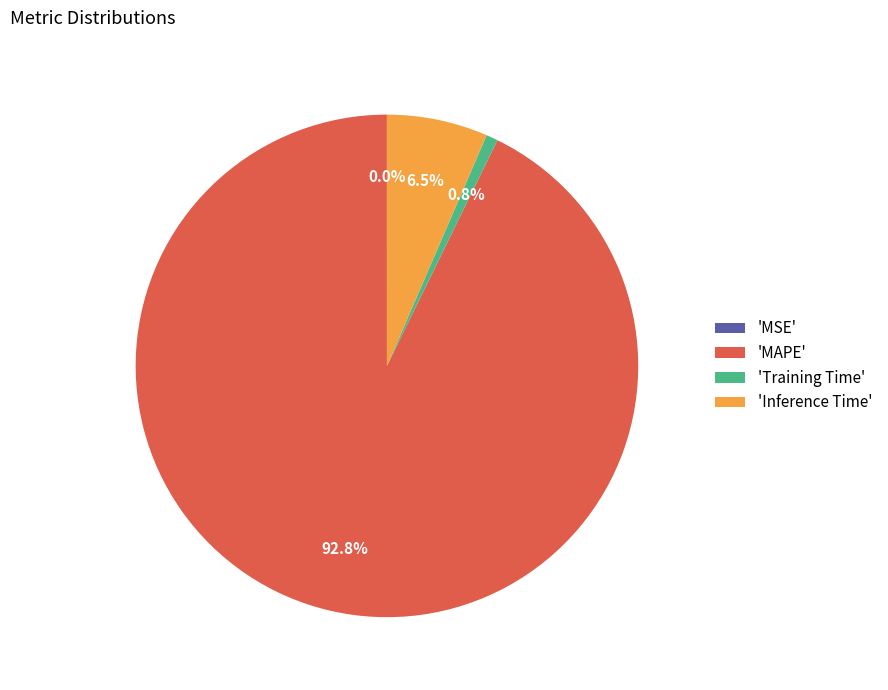

Which has a higher value, 'MAPE' or 'Inference Time'?

'MAPE'